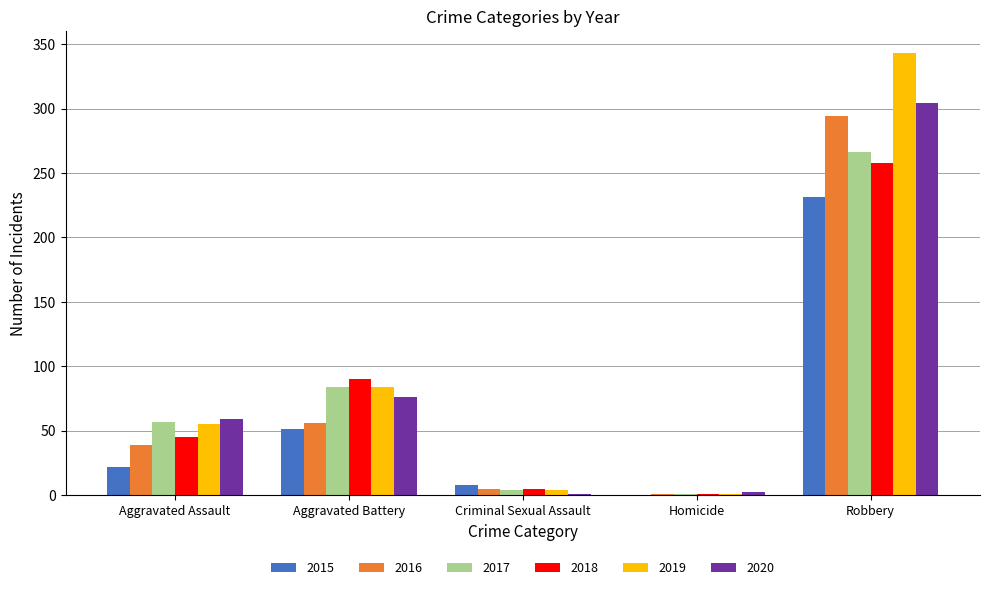

What is the greatest value displayed?

343